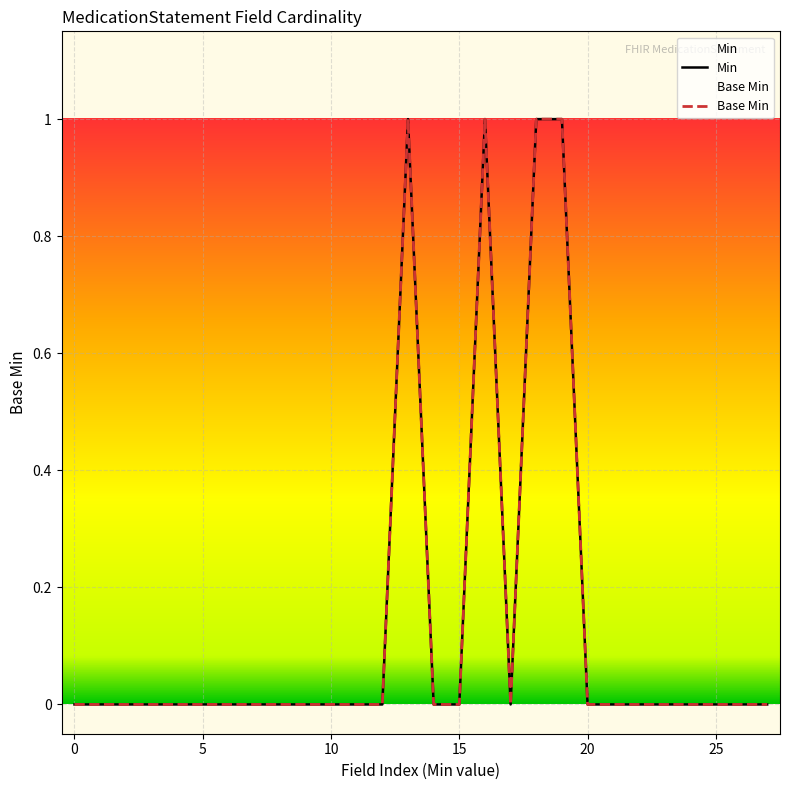

Where is the first local maximum?

1